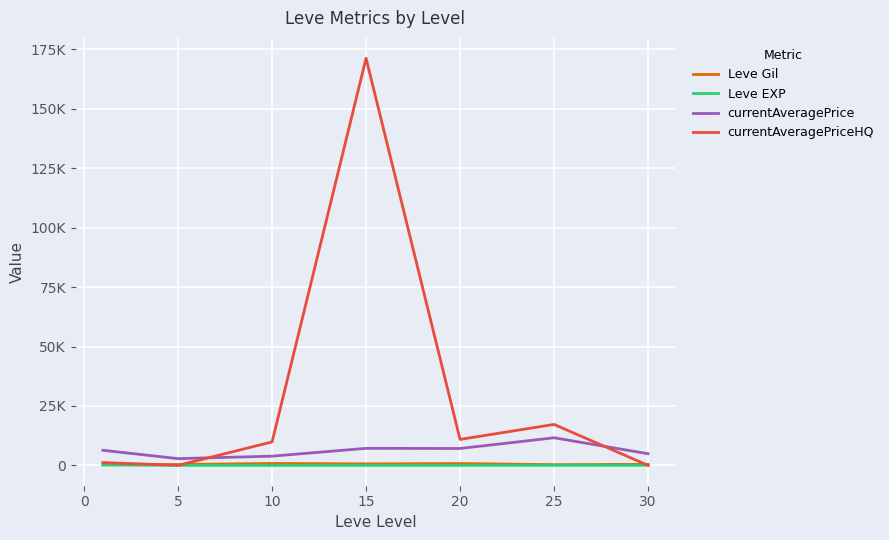

Does the chart display data point markers on the line(s)?

No